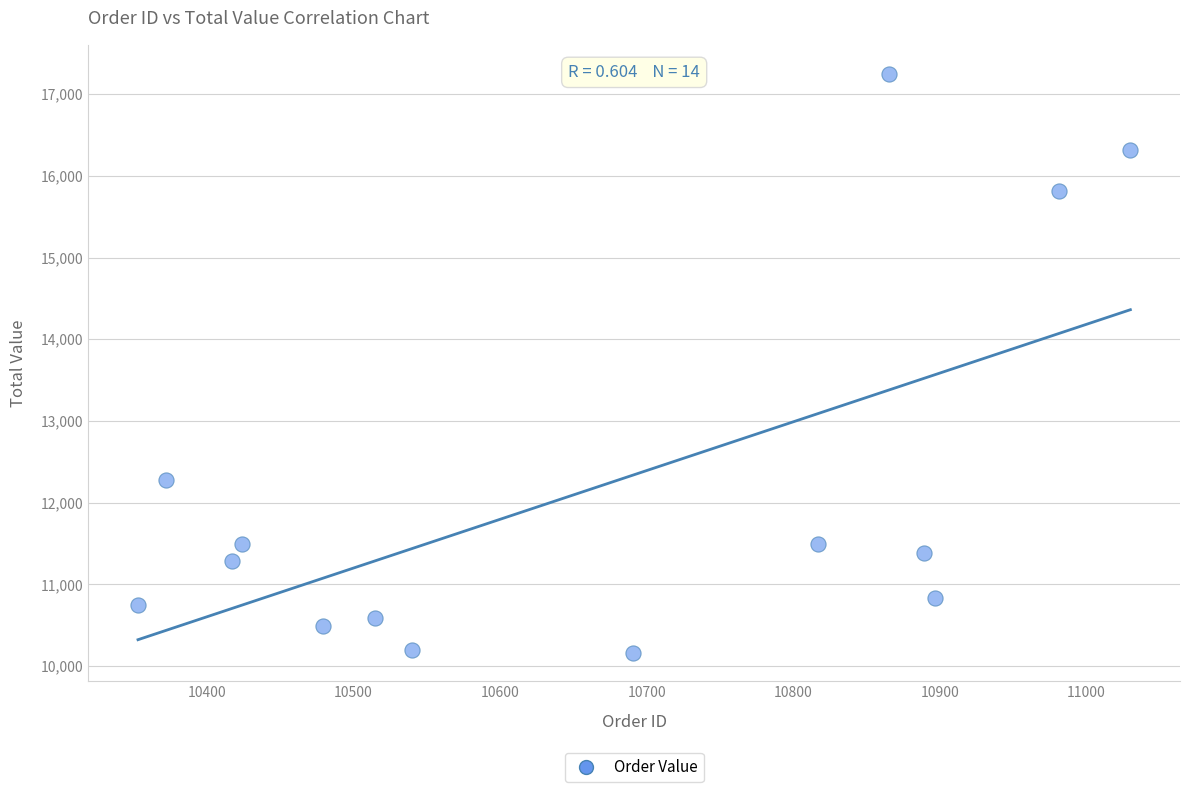

What is the range of X values (max minus min)?

677.0